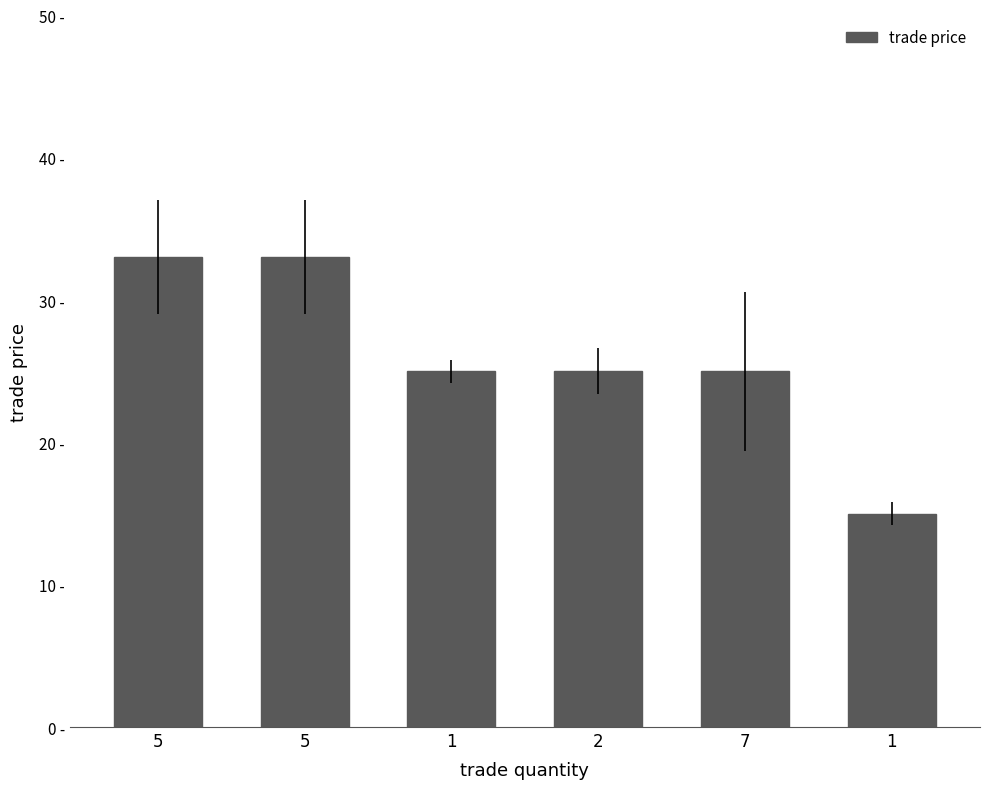

What is the average value?

26